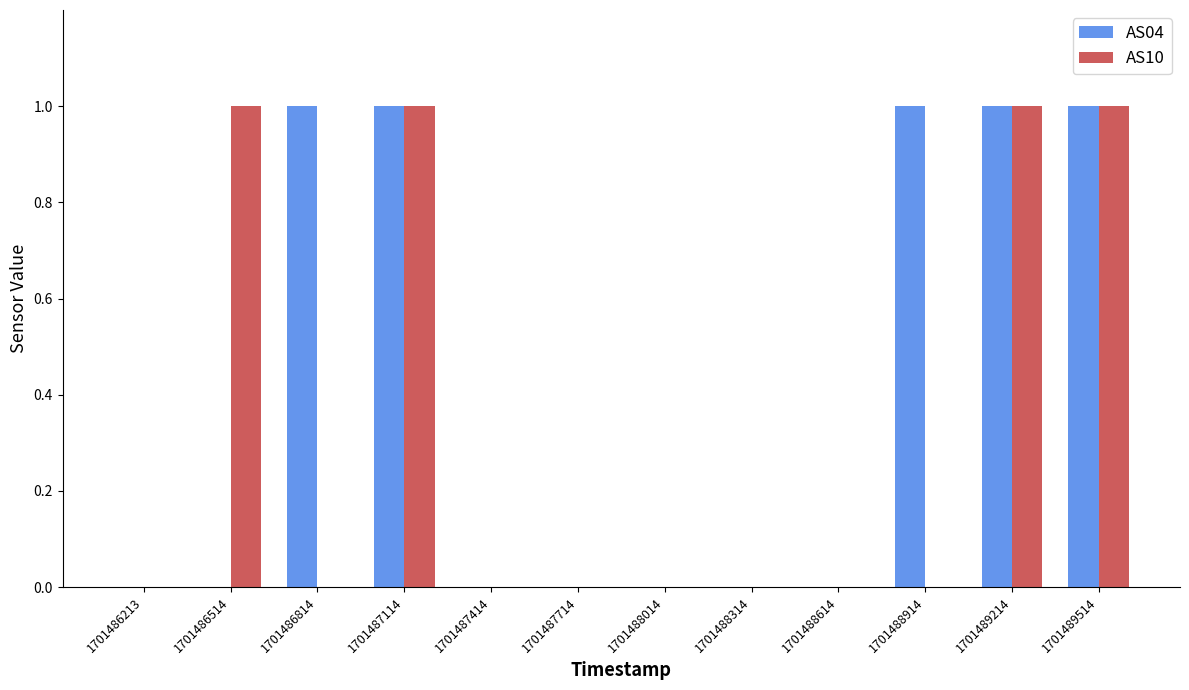

Does the chart contain stacked bars?

No